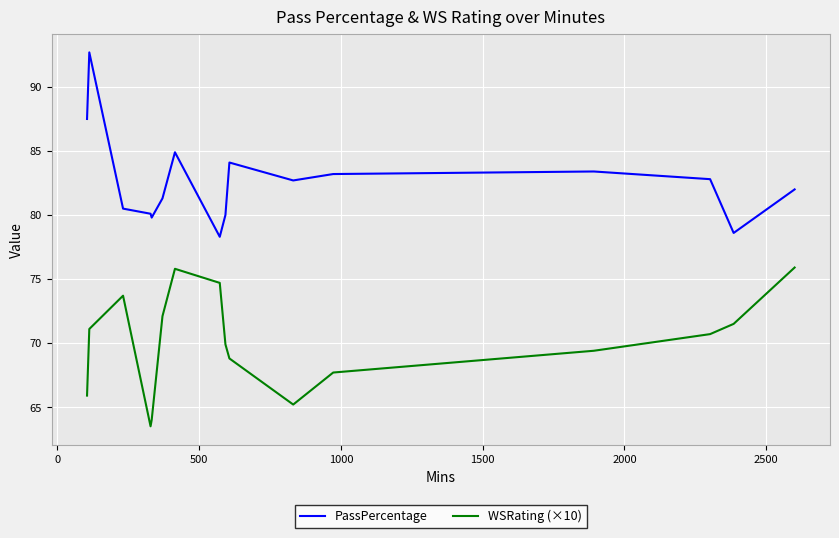

True or false: PassPercentage has more than 2 interior local peaks.

True